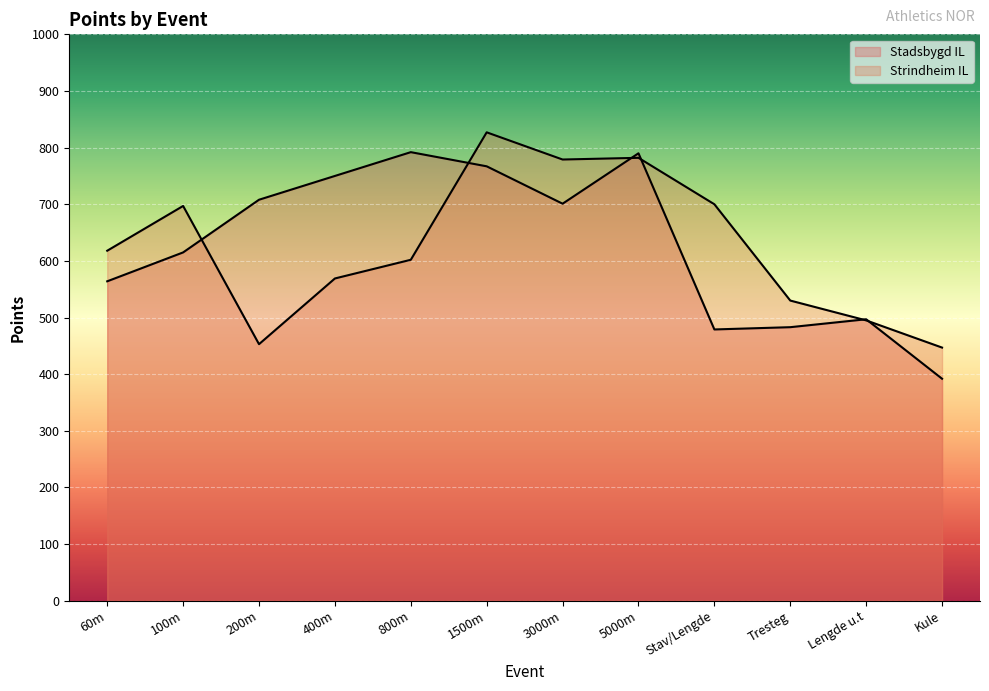

What are all the series names shown in the legend?

Stadsbygd IL, Strindheim IL